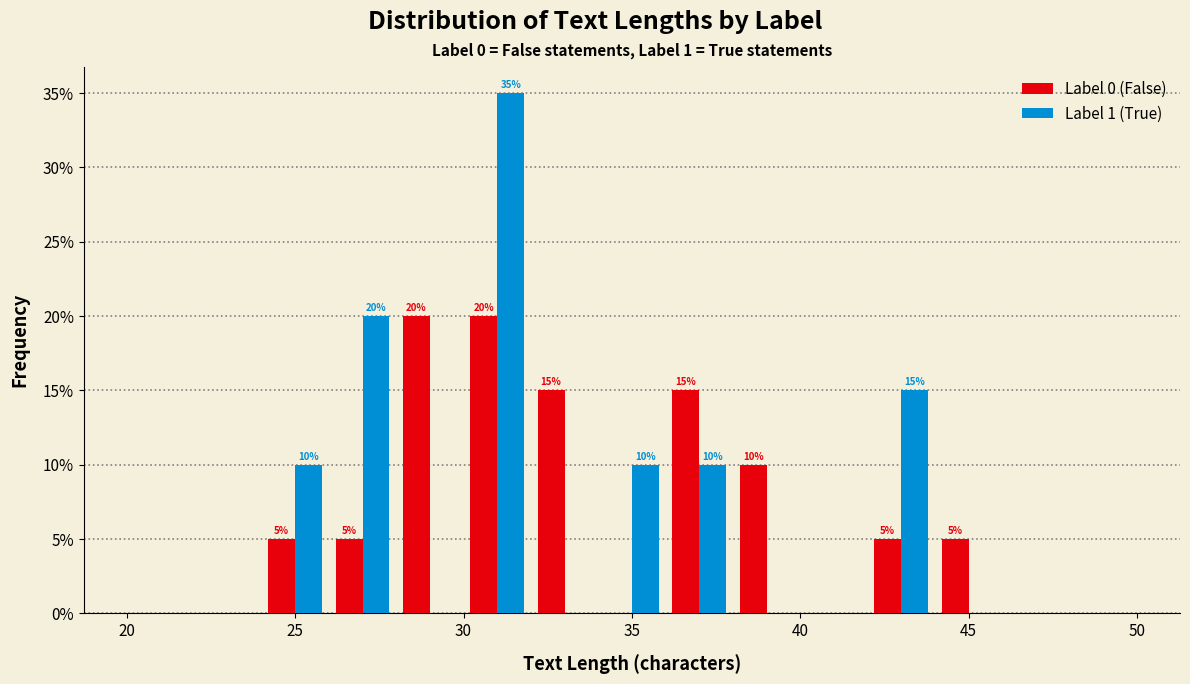

In the Label 1 (True) series, which range on the x-axis has the tallest bar?

30 to 32